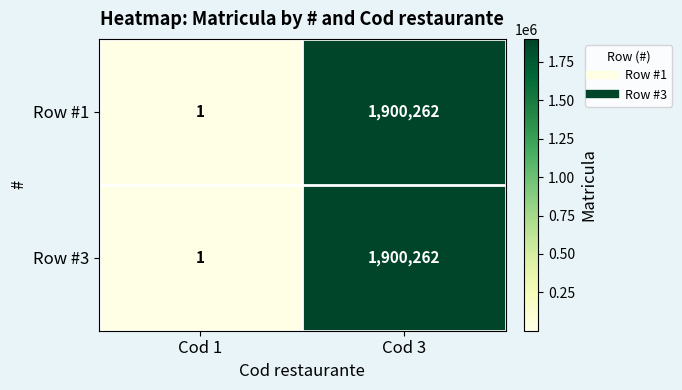

At which label is Row #1 closest to 950131?

Cod 1